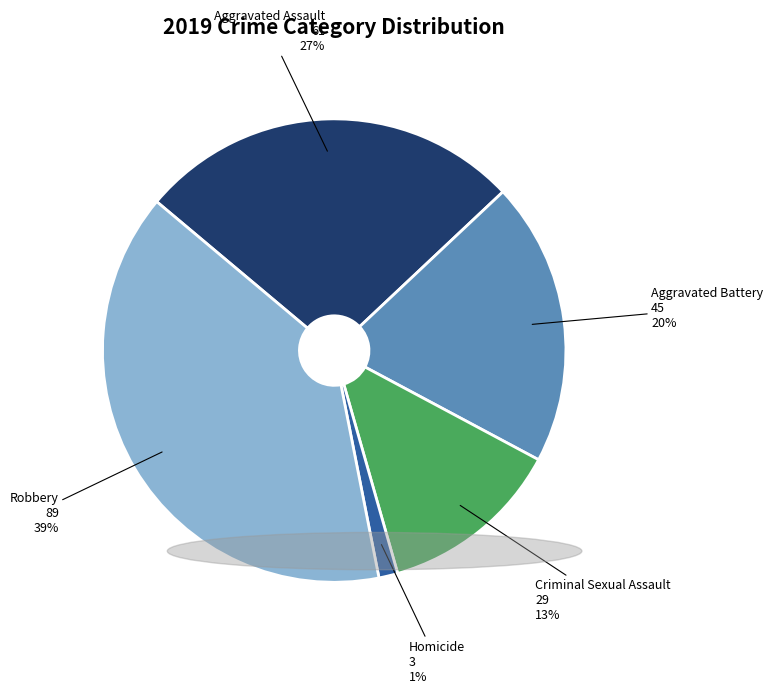

Is there any slice that represents more than half of the pie?

No